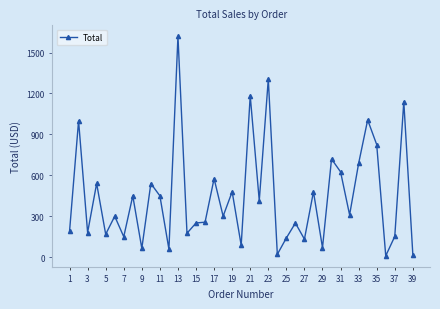

What is the average value?

443.7